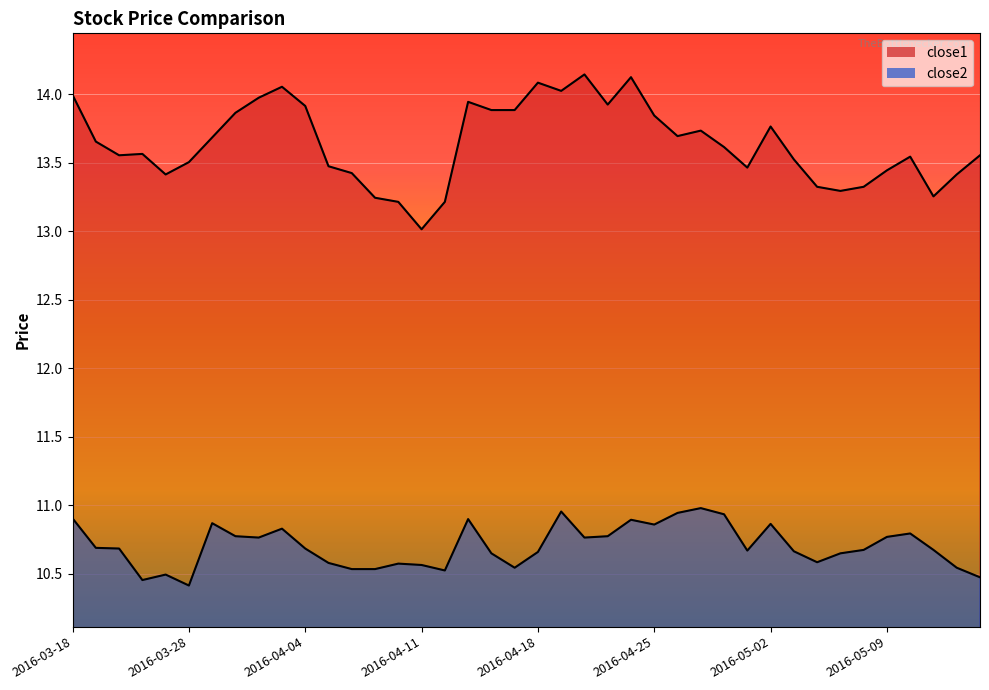

What is the minimum value for close2?

10.4